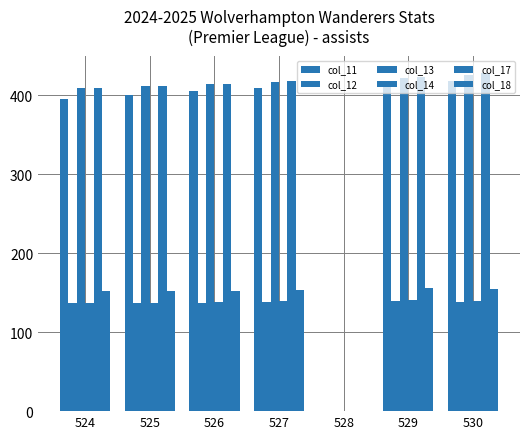

What is the value of the col_11 bar at the 2nd from the left?

400.8